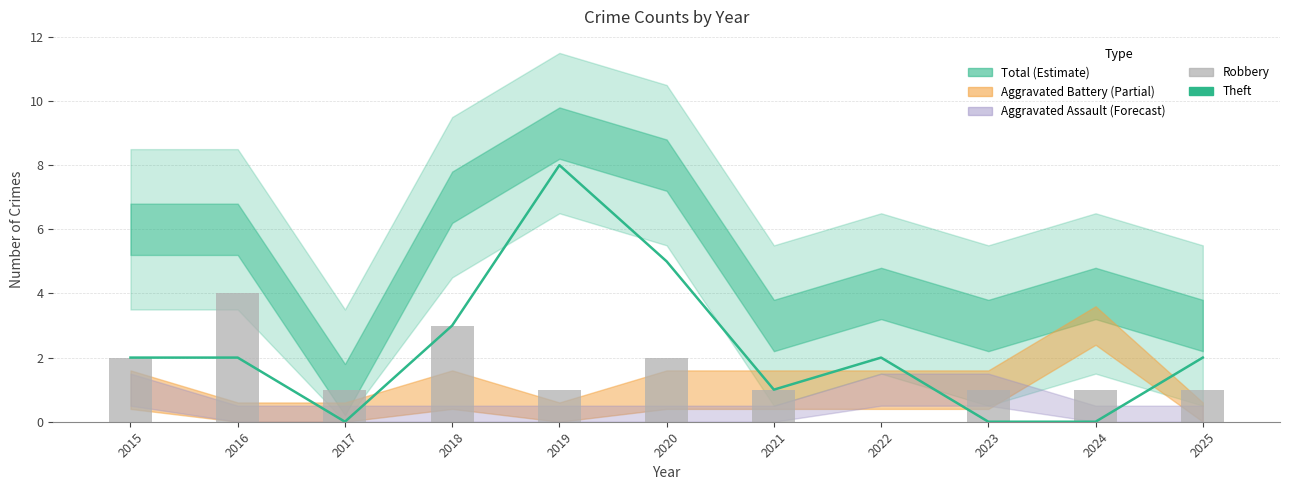

At which category is the sum across all series the highest?

2019